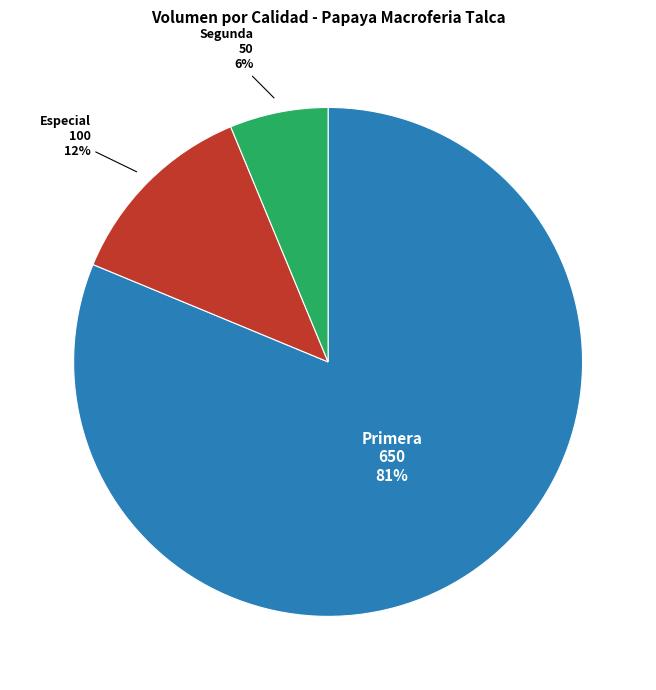

To the nearest percent, what is the average slice percentage?

33%